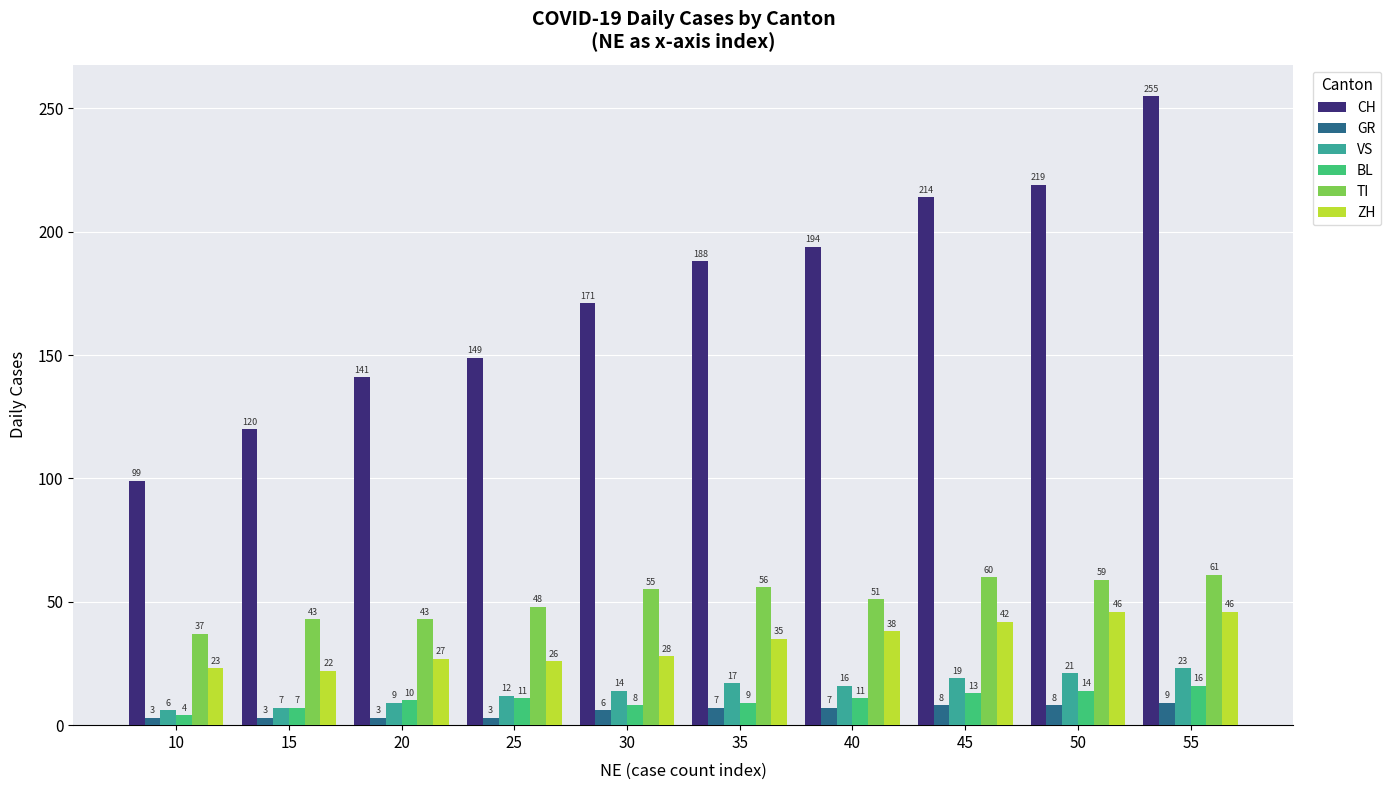

At 50, list the series in order from smallest to largest.

GR, BL, VS, ZH, TI, CH